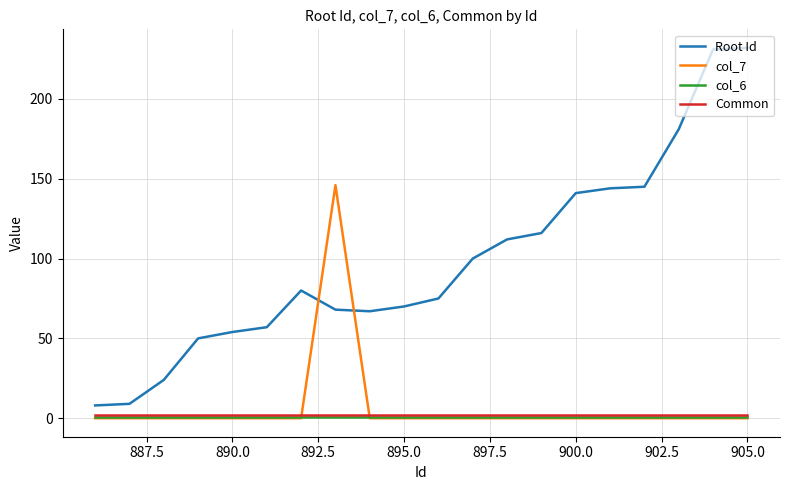

Which series has the largest total across all categories?

Root Id